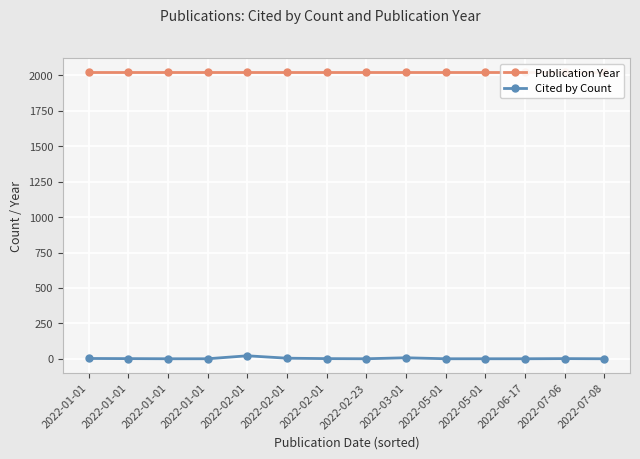

Which has a higher value, 2022-01-01 or 2022-07-06?

2022-01-01